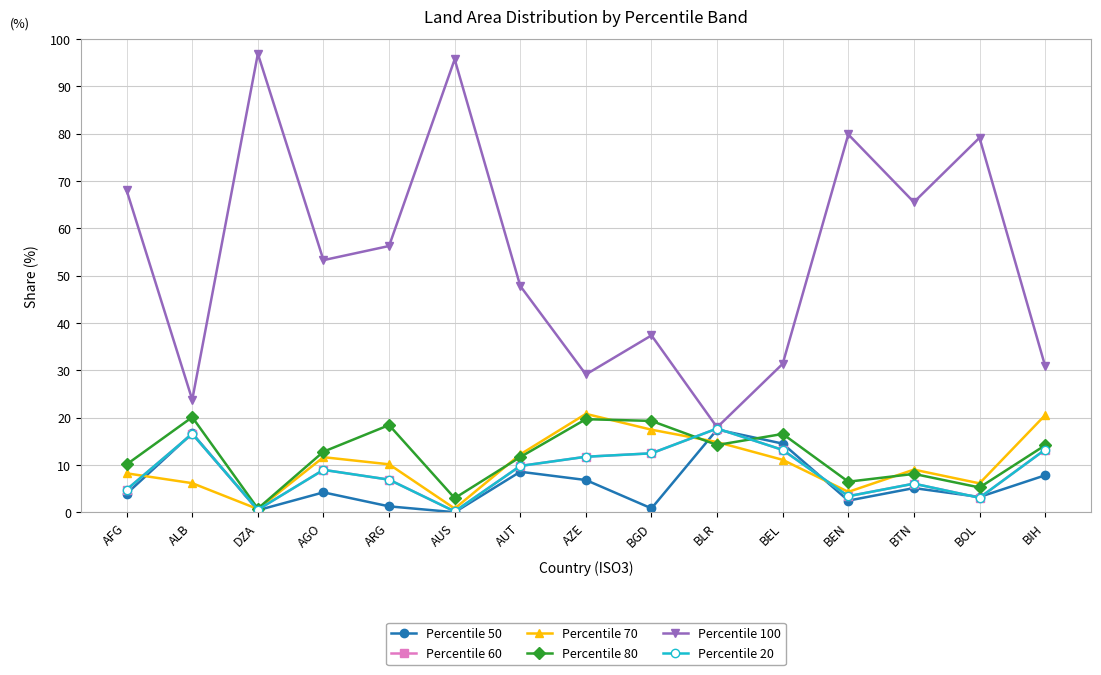

Is this an area chart (filled region under the line)?

No